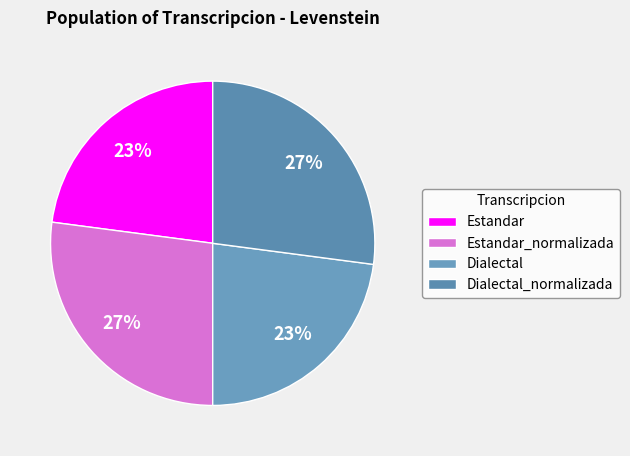

Between Dialectal_normalizada and Dialectal, which is larger?

Dialectal_normalizada